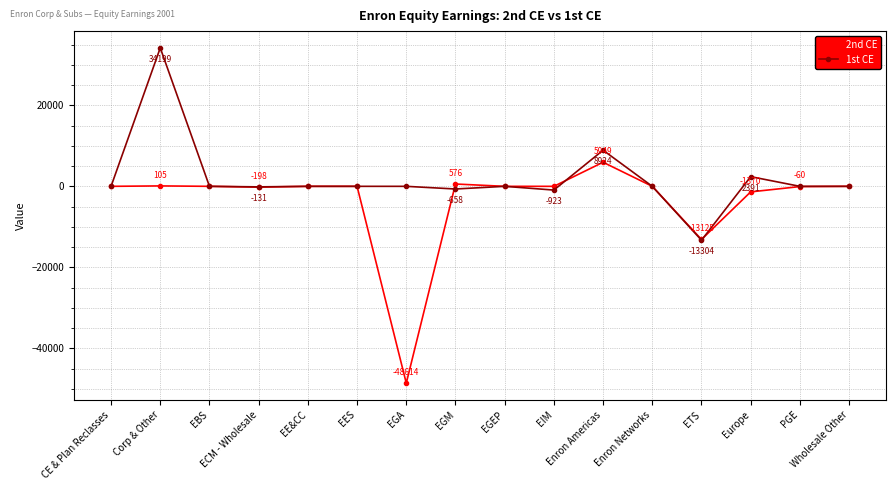

What is the average value of the 2nd CE series?

-3546